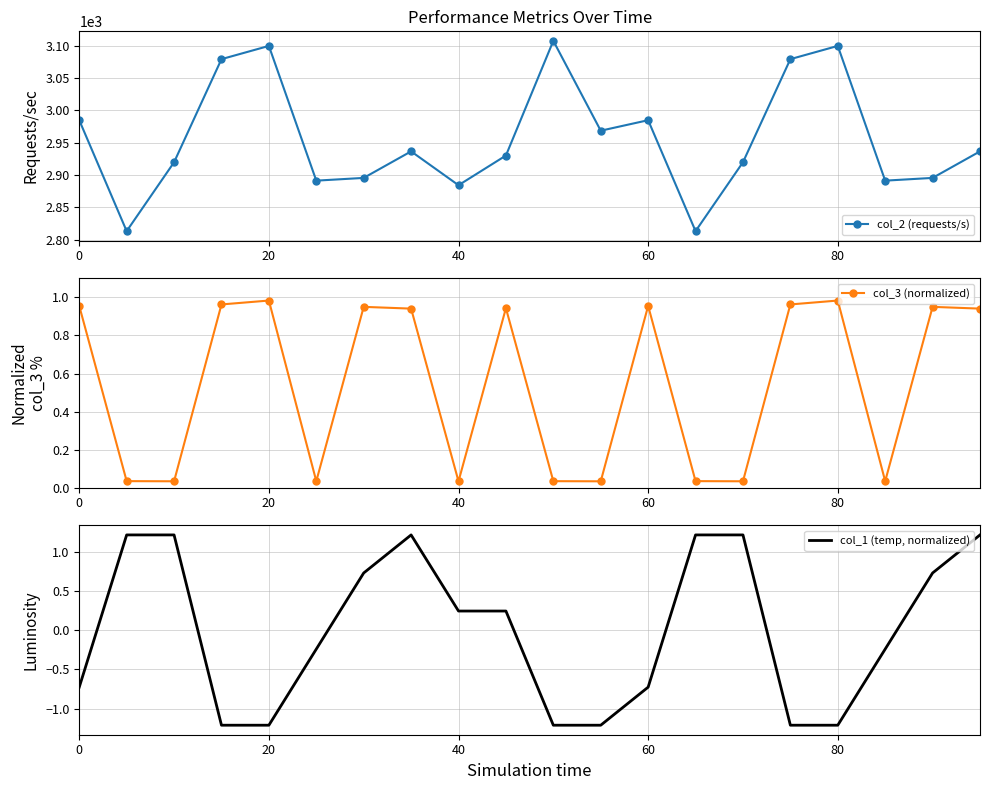

In col_2 (requests/s), how many points are higher than both neighbors (excluding endpoints)?

5